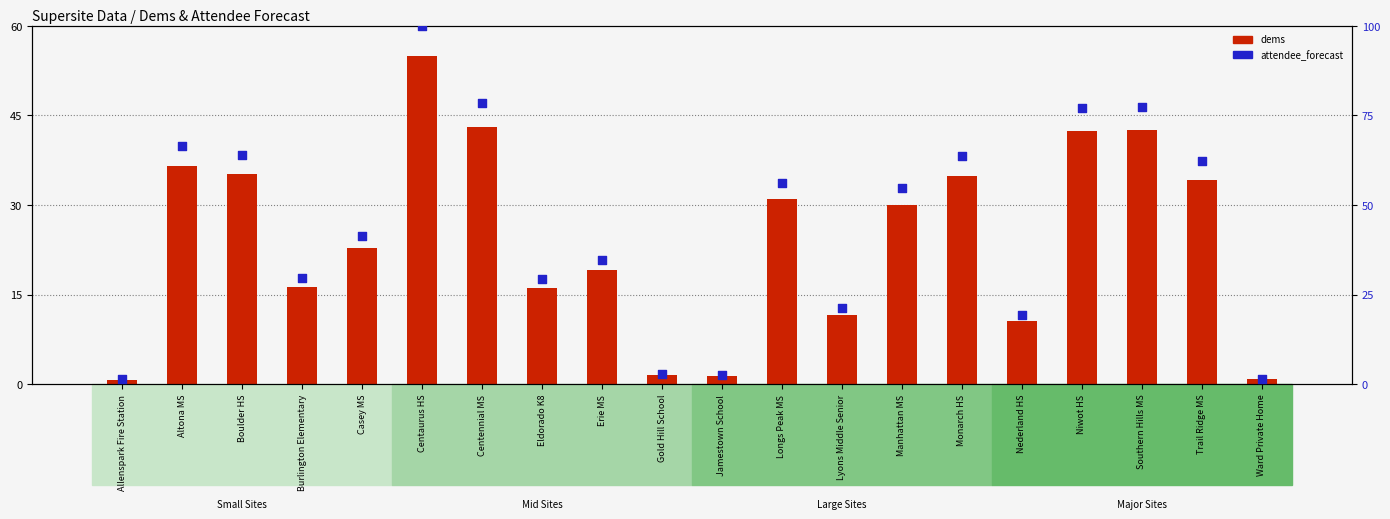

Which series reaches the maximum Y coordinate?

attendee_forecast